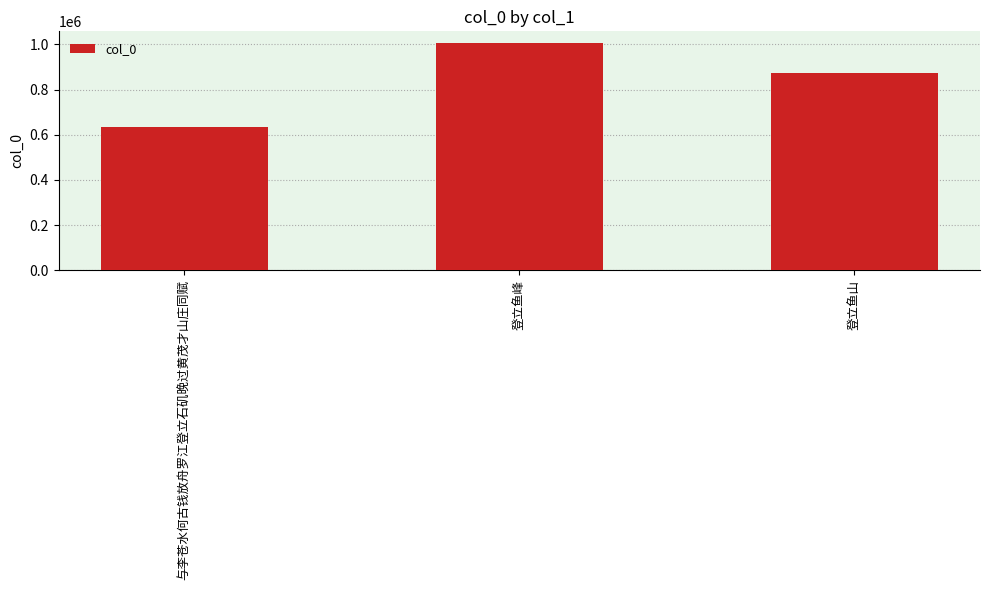

The chart shows a value of 636215 at 与李苍水何古钱放舟罗江登立石矶晚过黄茂才山庄同赋. True or false?

True